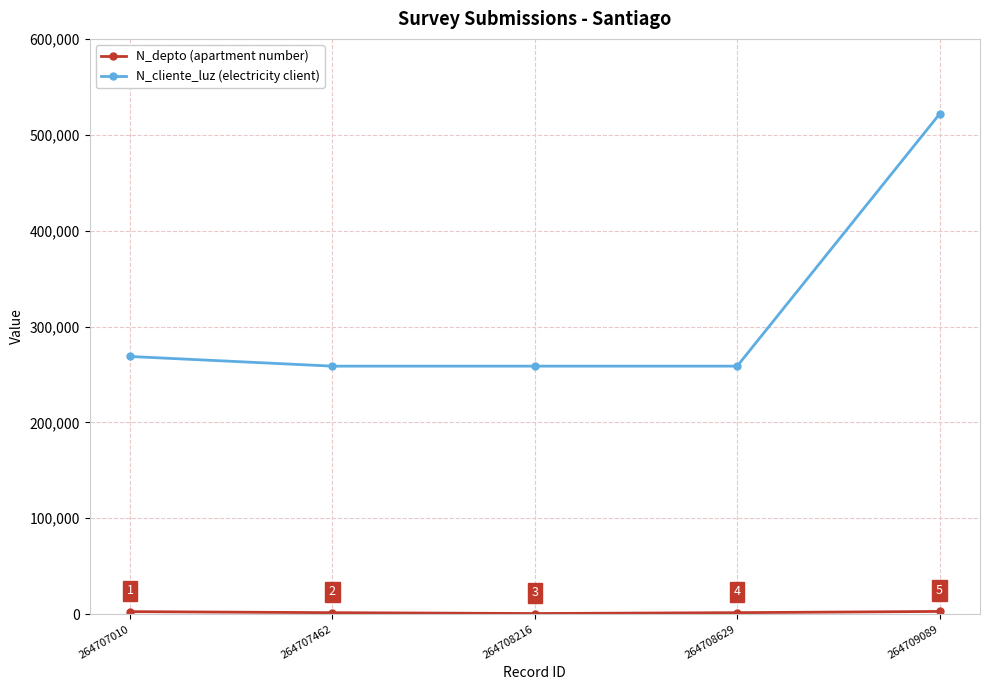

Which series changed the most between 264708629 and 264709089?

N_cliente_luz (electricity client)